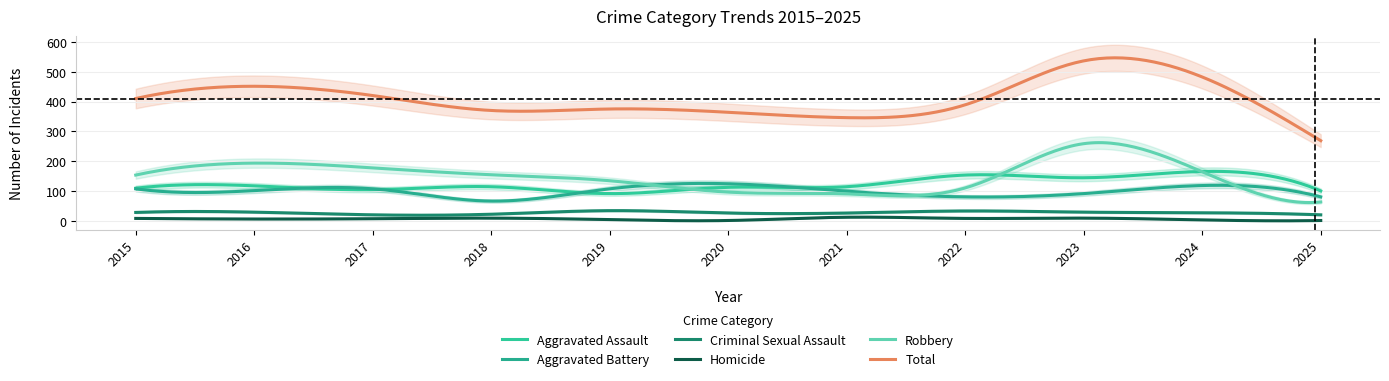

Rank the series at 2019 from lowest to highest value.

Homicide, Criminal Sexual Assault, Aggravated Assault, Aggravated Battery, Robbery, Total